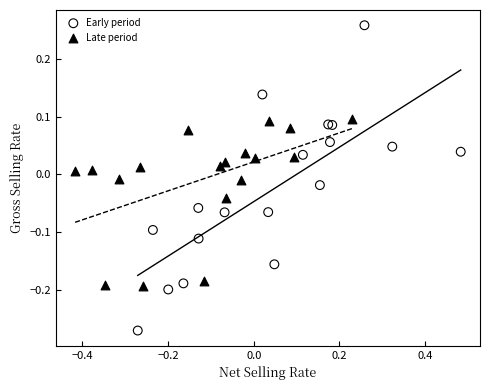

Which series contains the highest Y value?

Early period